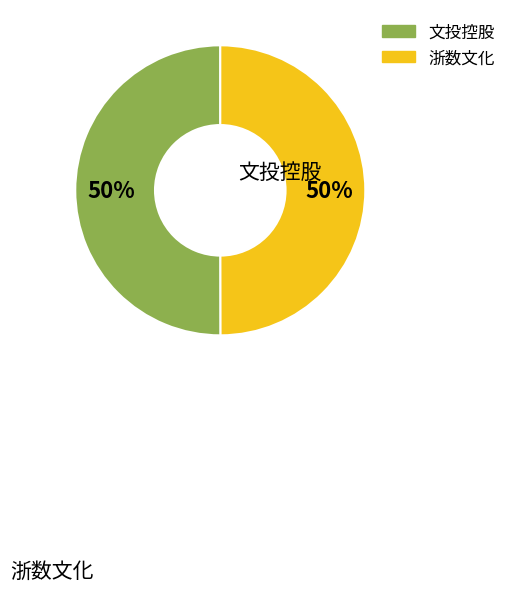

Combined, do 浙数文化 and 文投控股 account for over 50%?

Yes